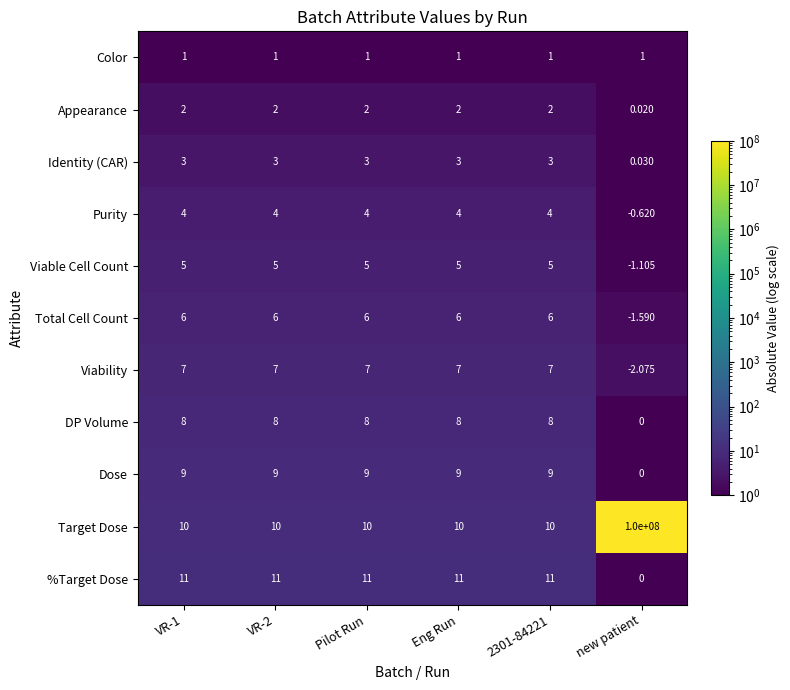

What is the total value across all series at new patient?

99999995.7